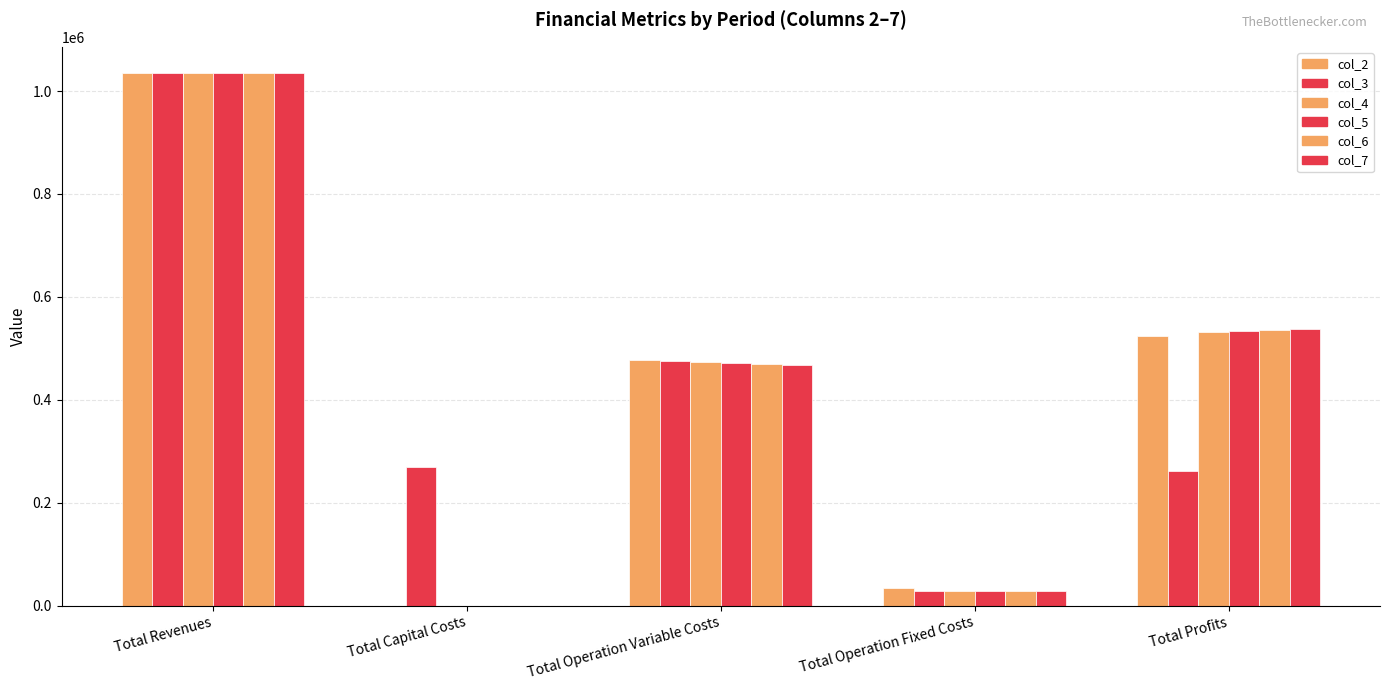

At how many categories does at least one series exceed 761062?

1